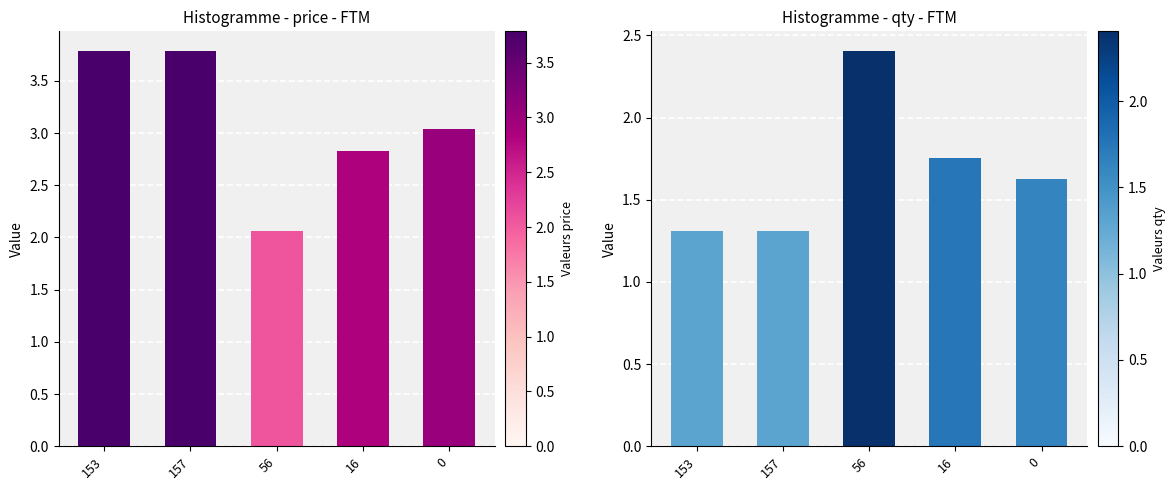

What is the label of the 3rd bar from the right?

56